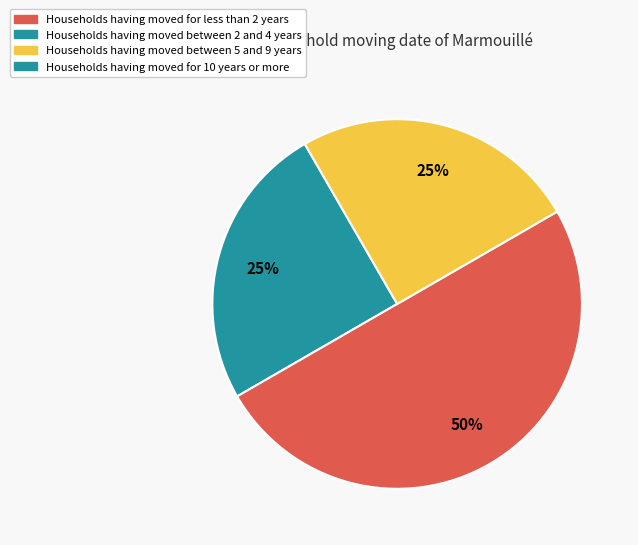

To the nearest percent, what is the average slice percentage?

33%